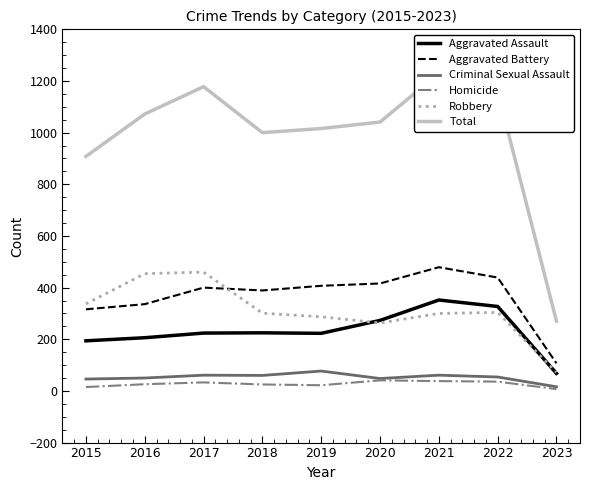

What is the total value across all series at 2018?

2000